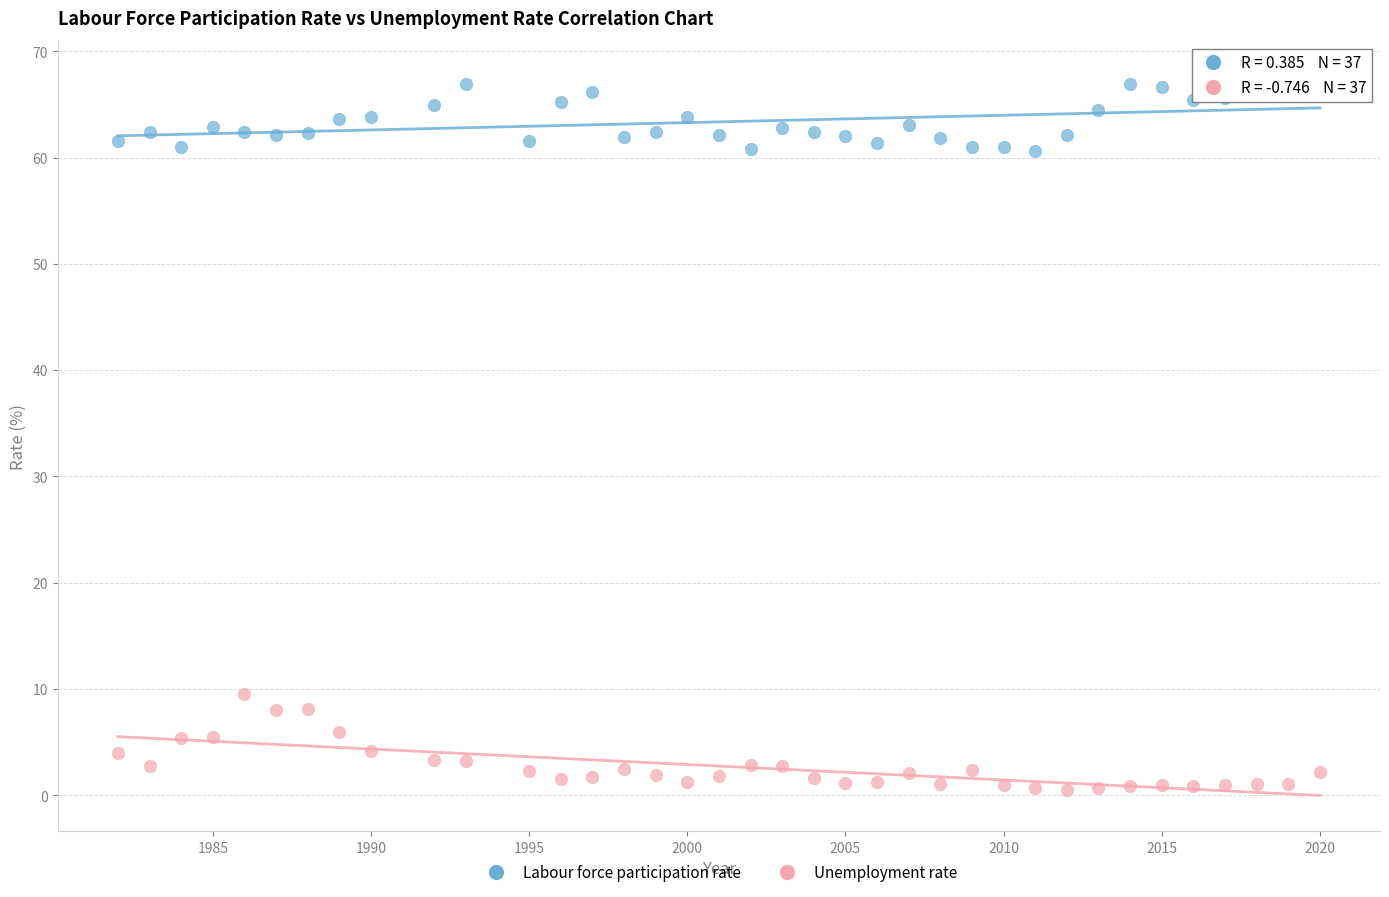

Which series reaches the maximum Y coordinate?

Labour force participation rate